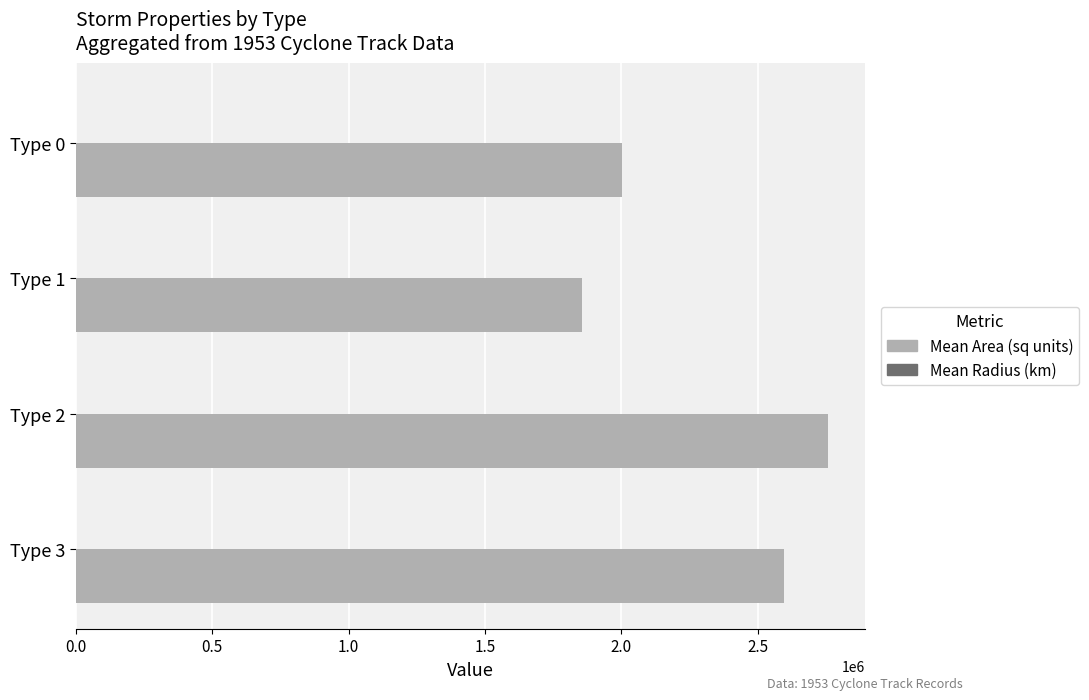

At which label does Mean Area (sq units) reach its peak?

Type 2